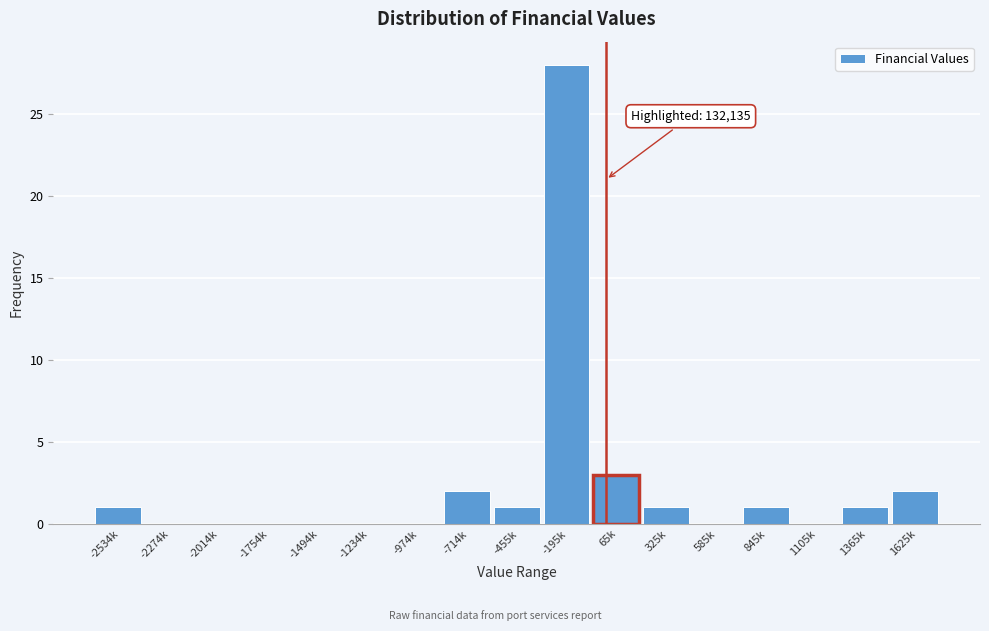

Reading right to left, list all the values displayed in this chart.

1625k=2	1365k=1	1105k=0	845k=1	585k=0	325k=1	65k=3	-195k=28	-455k=1	-714k=2	-974k=0	-1234k=0	-1494k=0	-1754k=0	-2014k=0	-2274k=0	-2534k=1